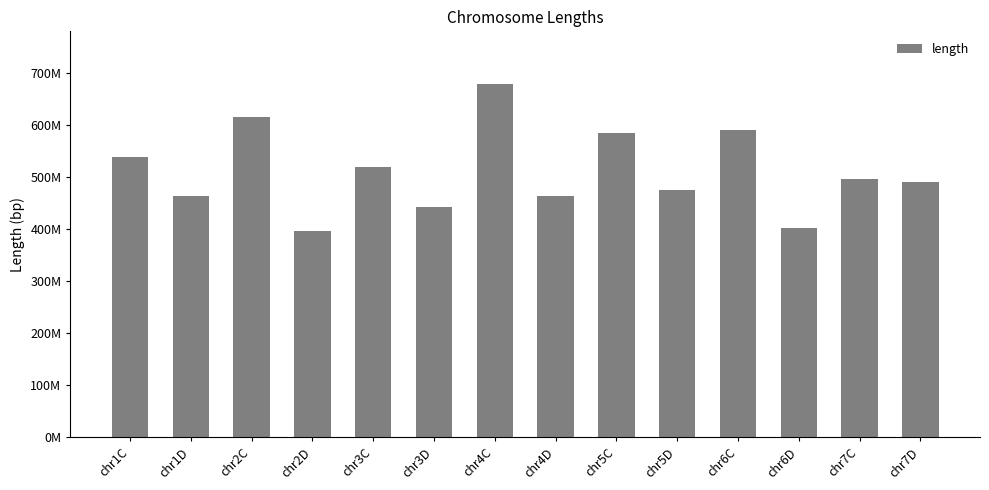

What is the label of the 9th bar from the left?

chr5C